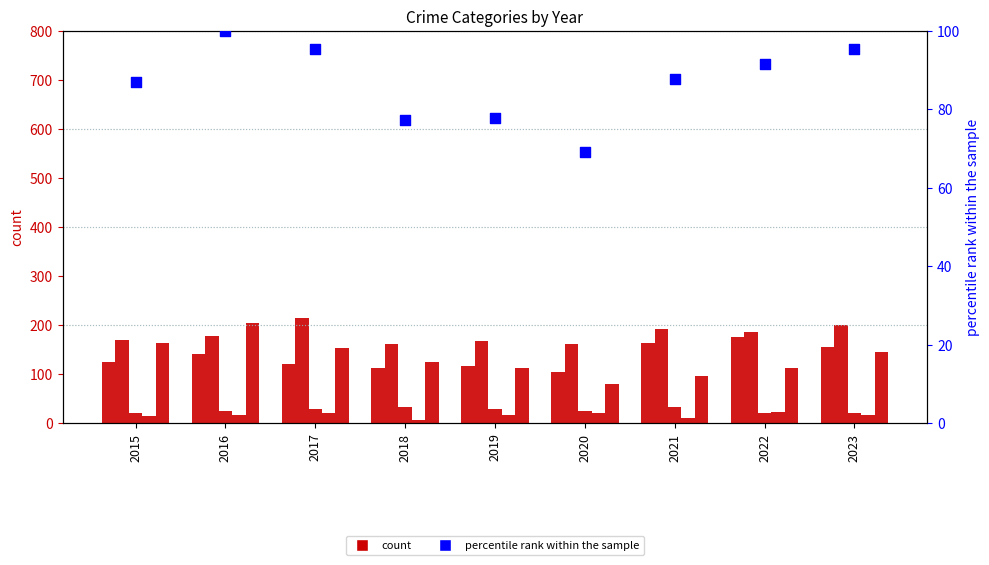

Is the value of Robbery at 2015 greater than the value of percentile rank within the sample at 2016?

Yes